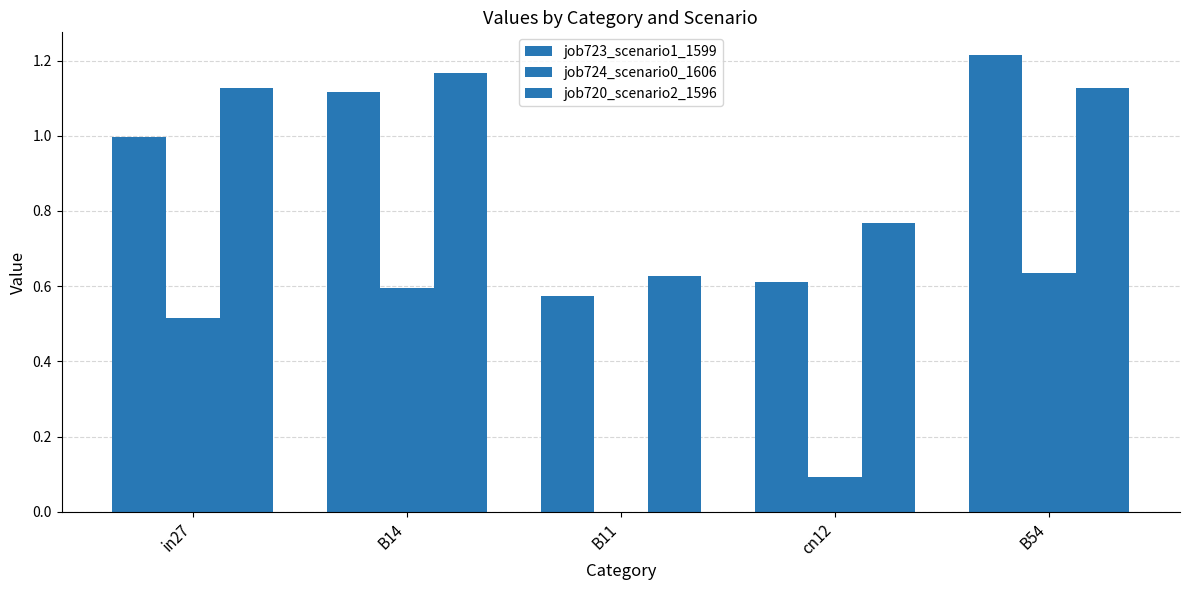

Are the bars horizontal?

No